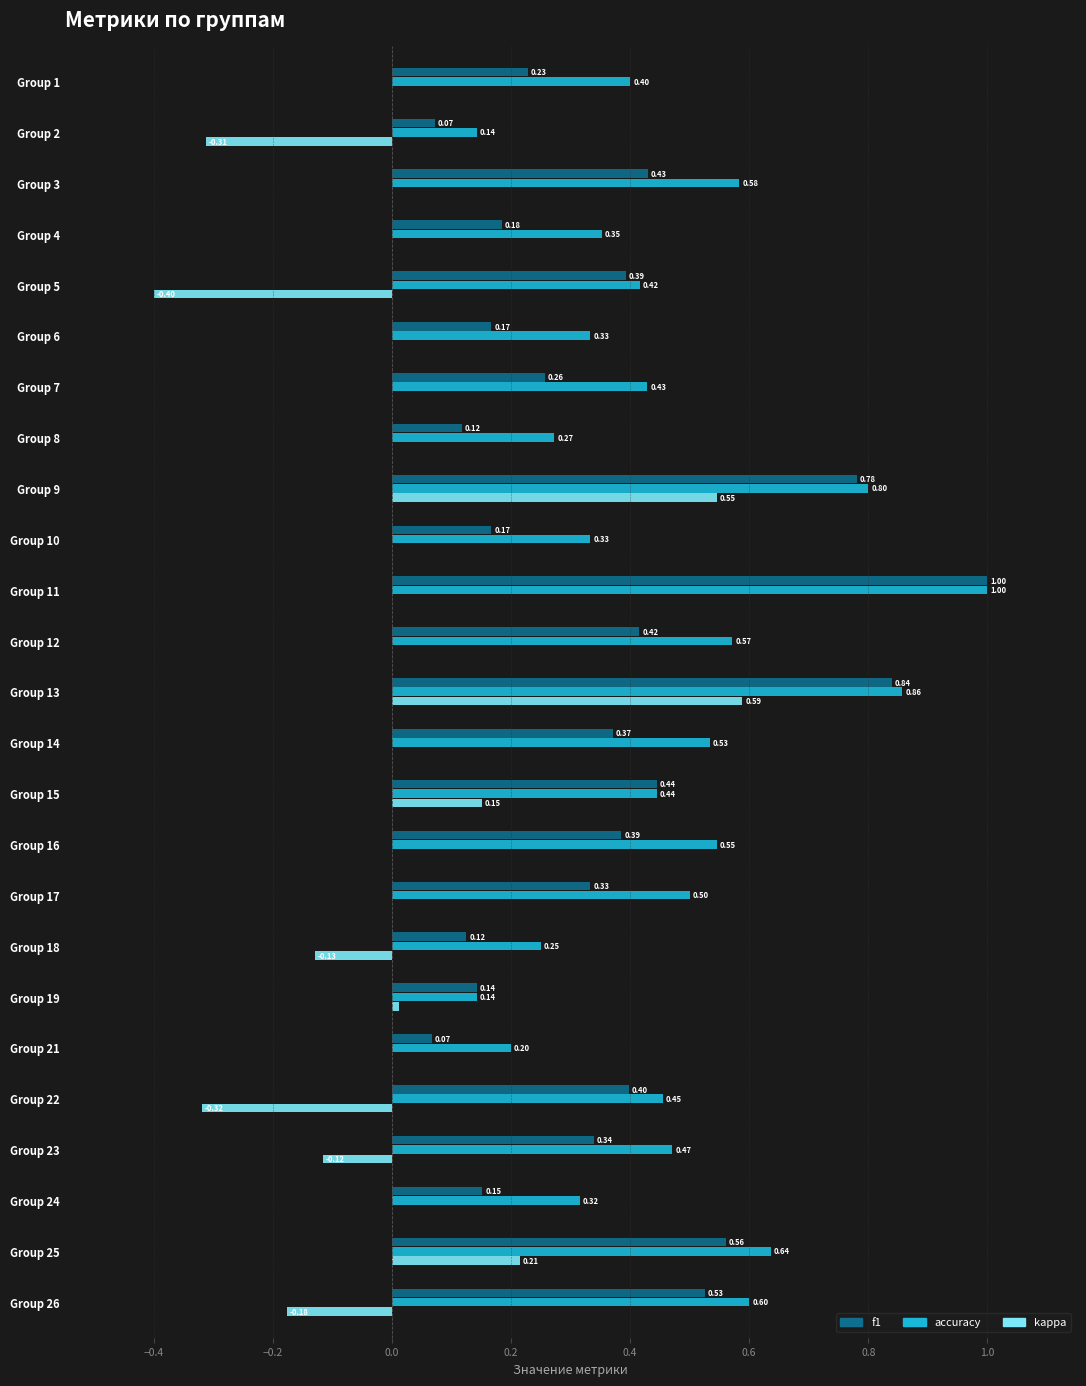

Which series changed the most between Group 5 and Group 19?

kappa